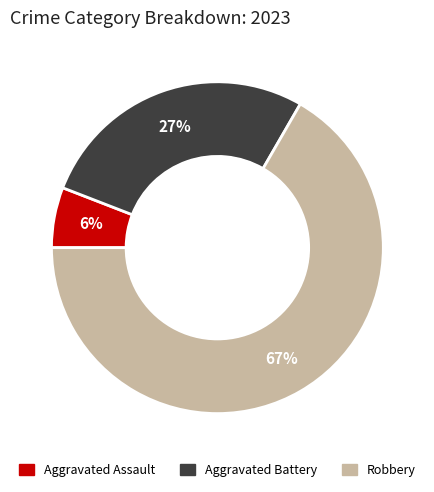

Is there any slice that represents more than half of the pie?

Yes